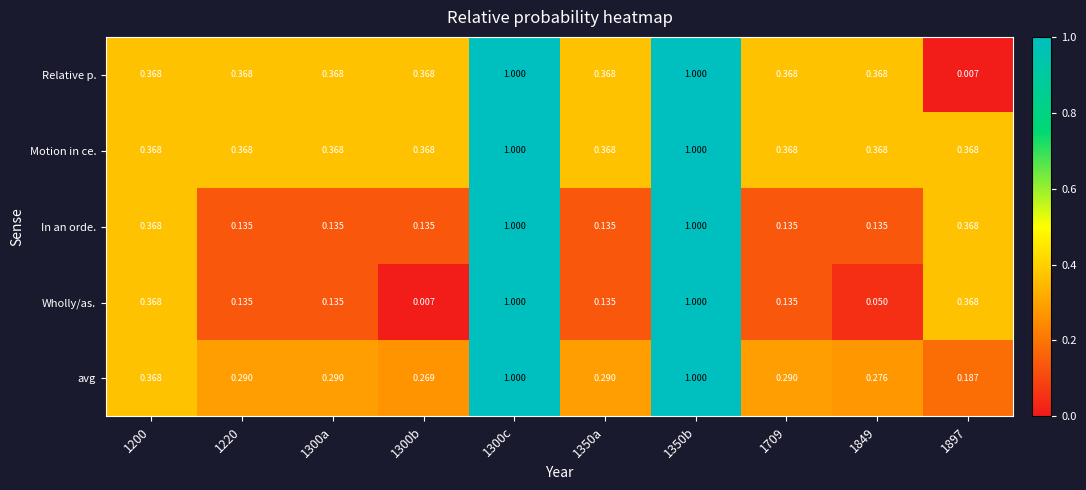

Is the value of avg at 1897 greater than the value of Motion in ce. at 1220?

No